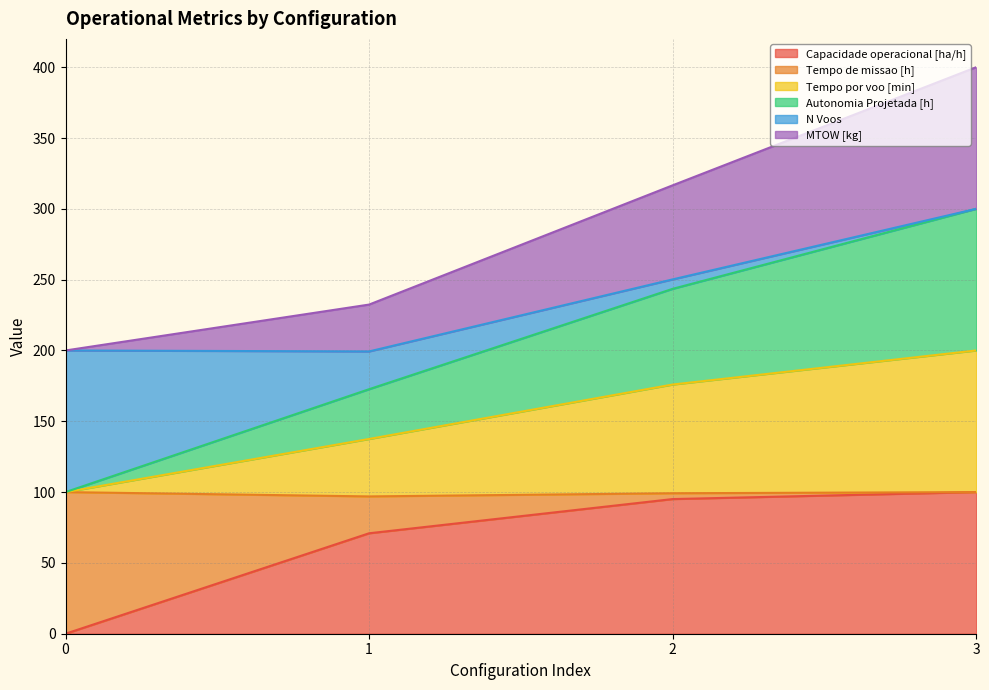

The Autonomia Projetada [h] series shows 243.5 at 2. True or false?

True